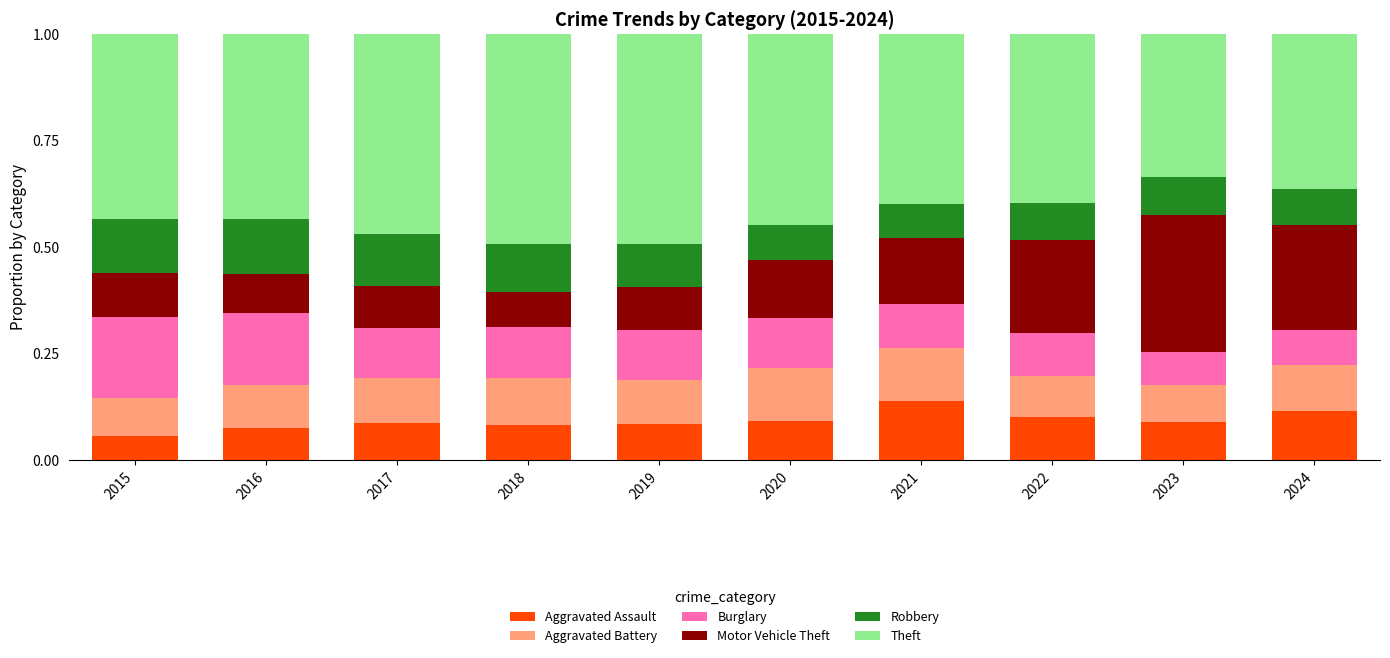

Count the number of categories in the chart.

10